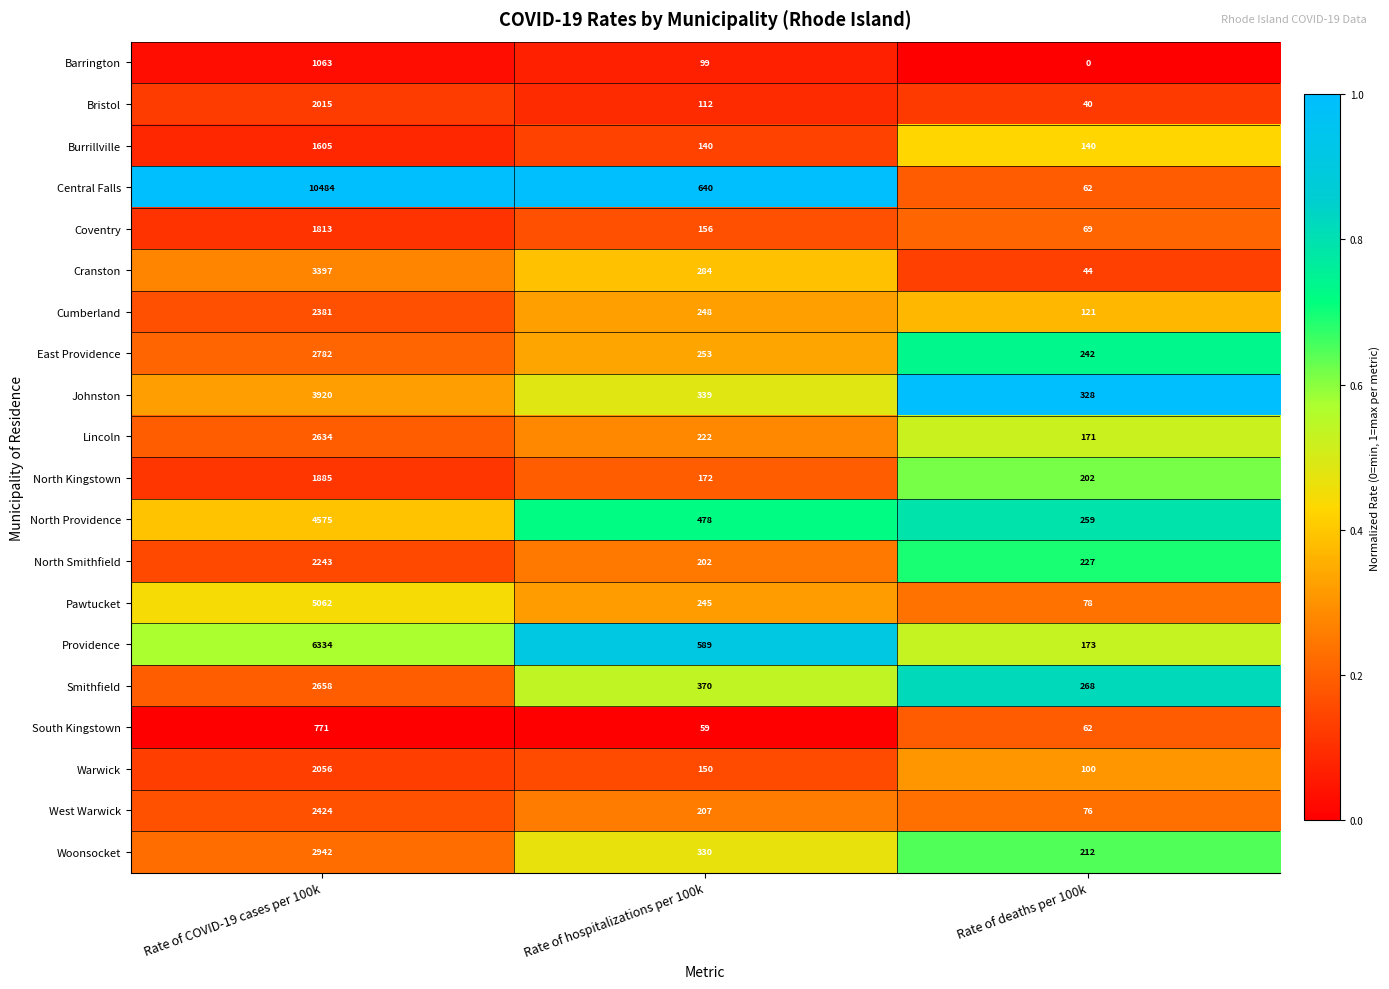

At which label does East Providence reach its peak?

Rate of COVID-19 cases per 100k